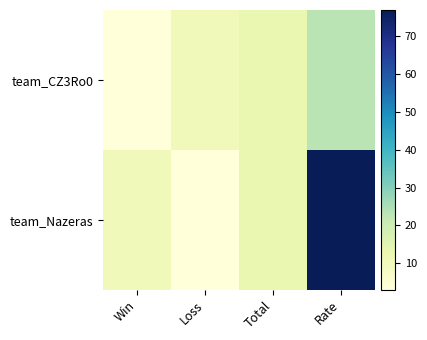

Reading left to right, extract all data points from this chart.

team_CZ3Ro0: Win=3	Loss=10	Total=13	Rate=23
team_Nazeras: Win=10	Loss=3	Total=13	Rate=77